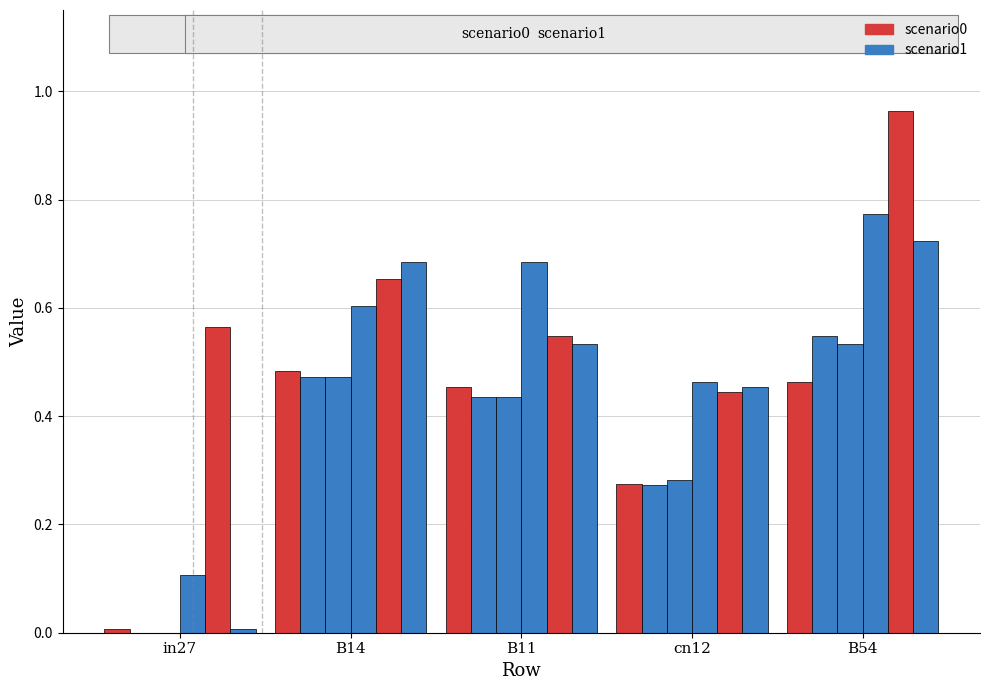

How many data points does each series have?

5